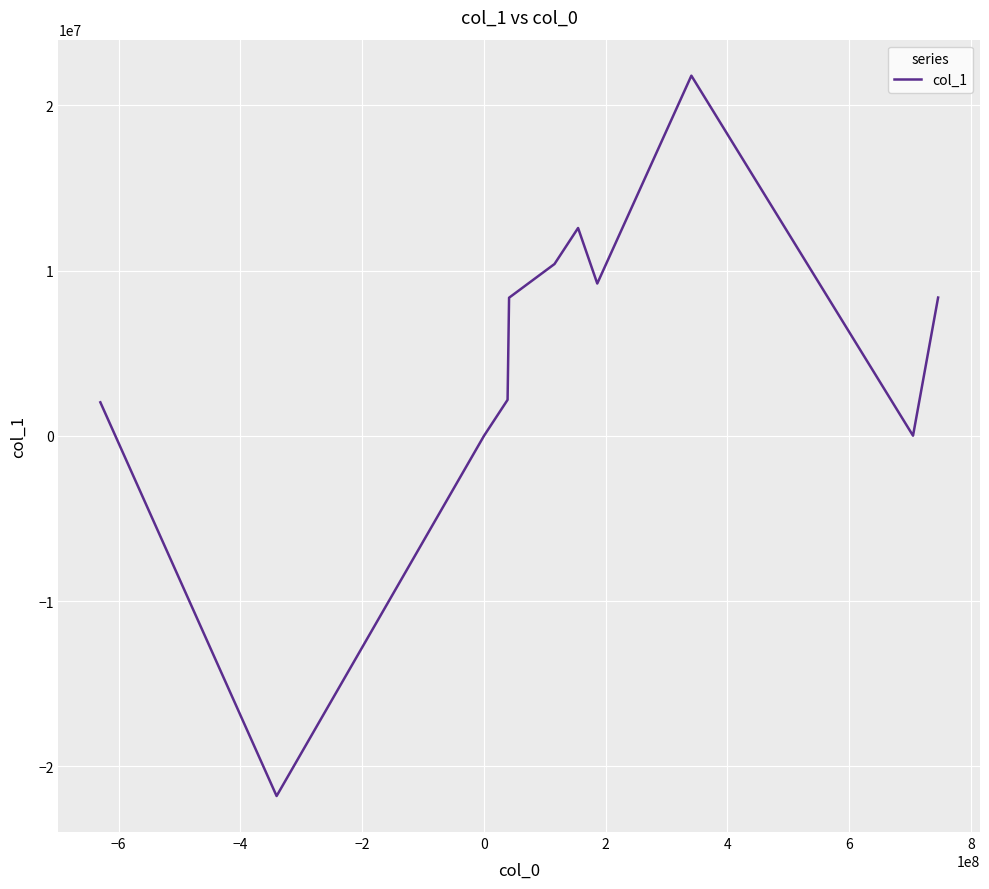

How many data points does each series have?

12